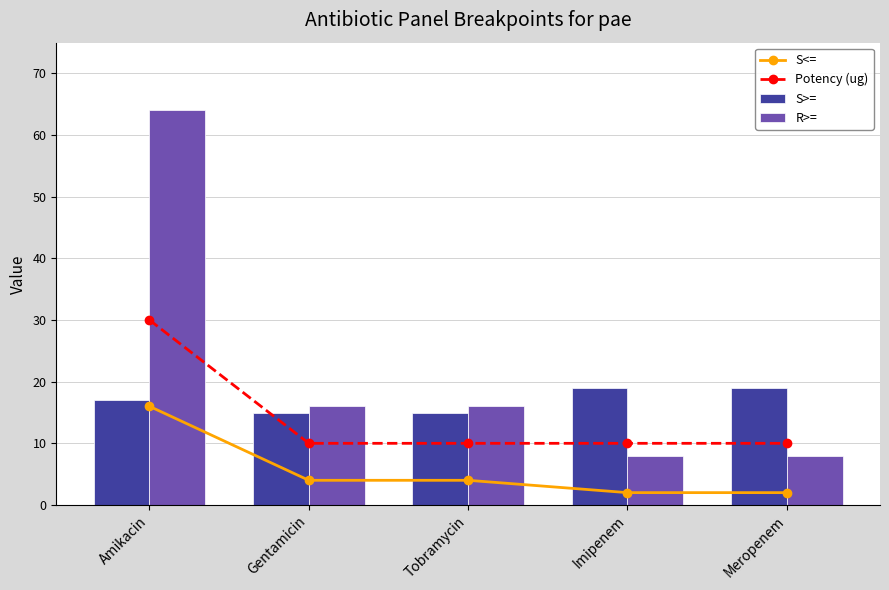

Is it true that S<= equals 2 at Meropenem?

True